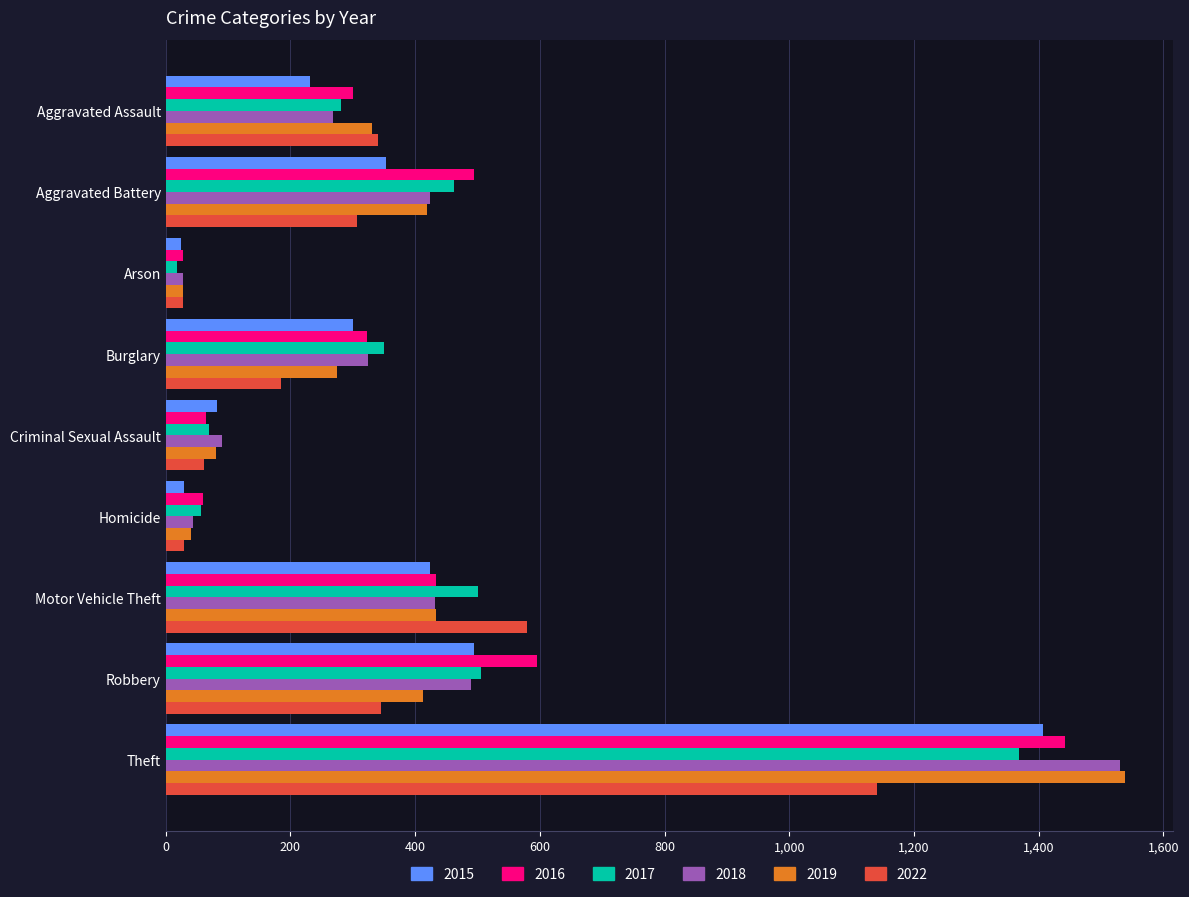

What is the average value of the 2015 series?

372